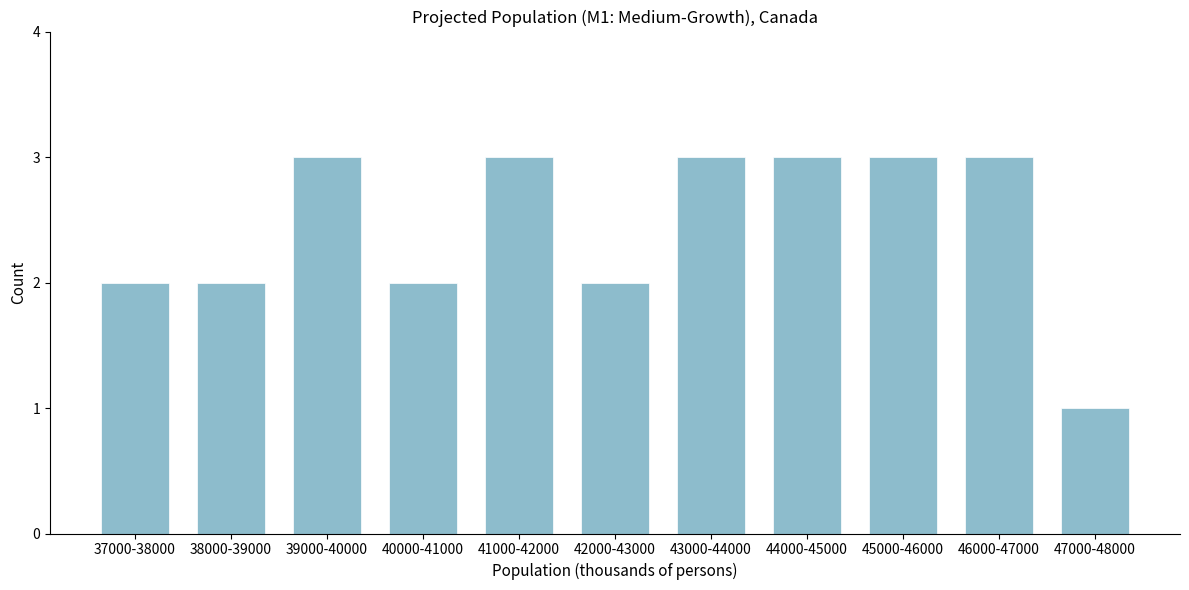

Reading left to right, extract all data points from this chart.

37000-38000=2	38000-39000=2	39000-40000=3	40000-41000=2	41000-42000=3	42000-43000=2	43000-44000=3	44000-45000=3	45000-46000=3	46000-47000=3	47000-48000=1